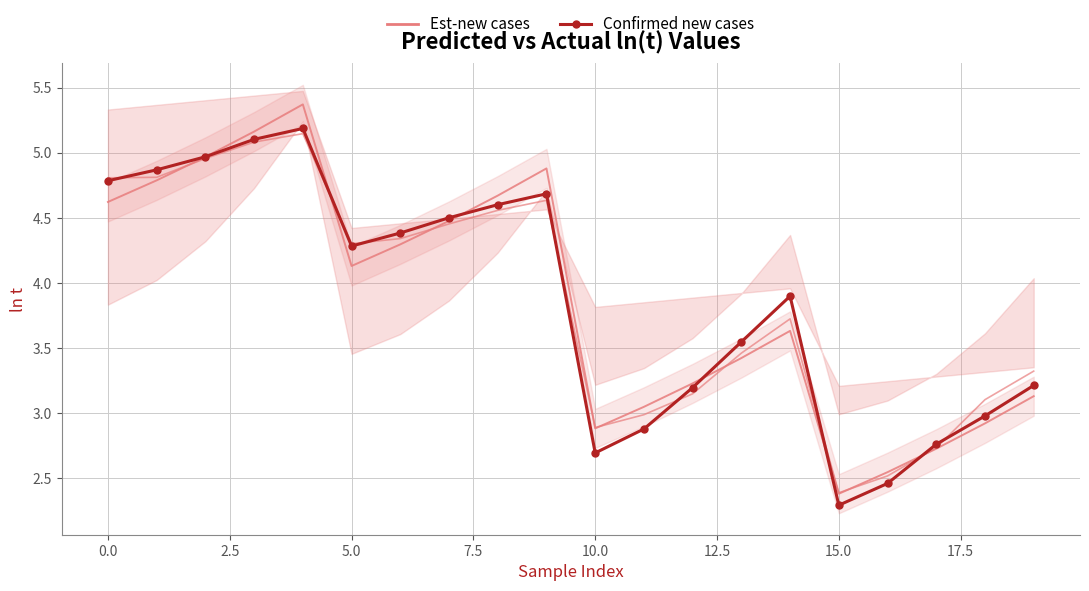

What is the difference between the maximum and second lowest values?

2.7